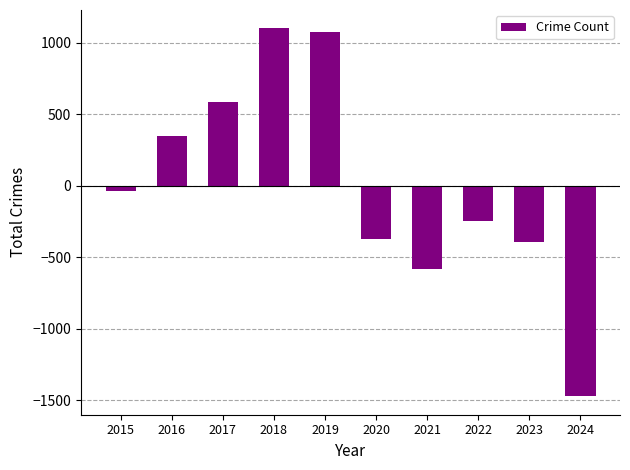

How many data points are less than -37?

6